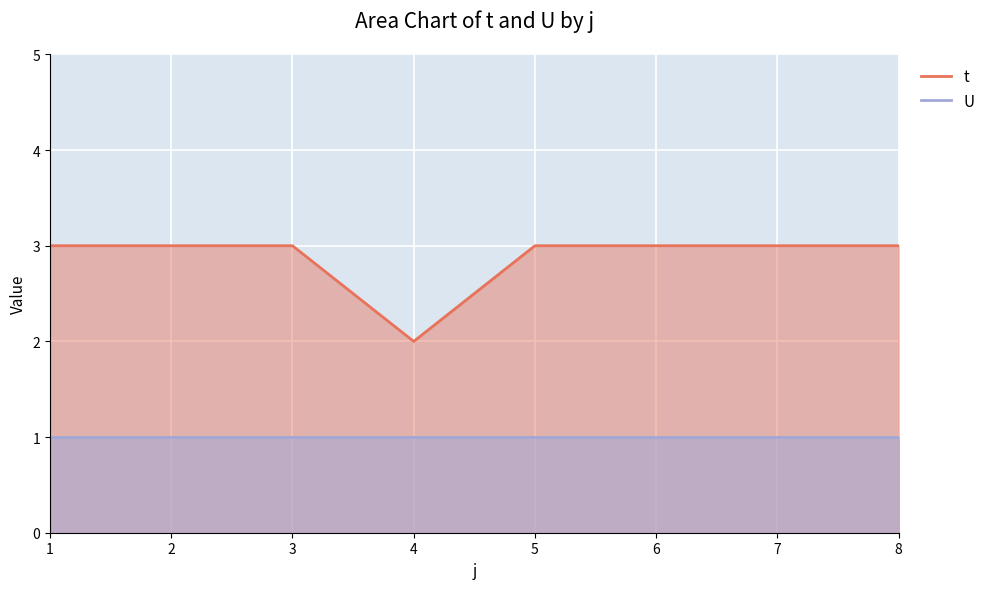

The chart shows a value of 3 at 6. True or false?

True